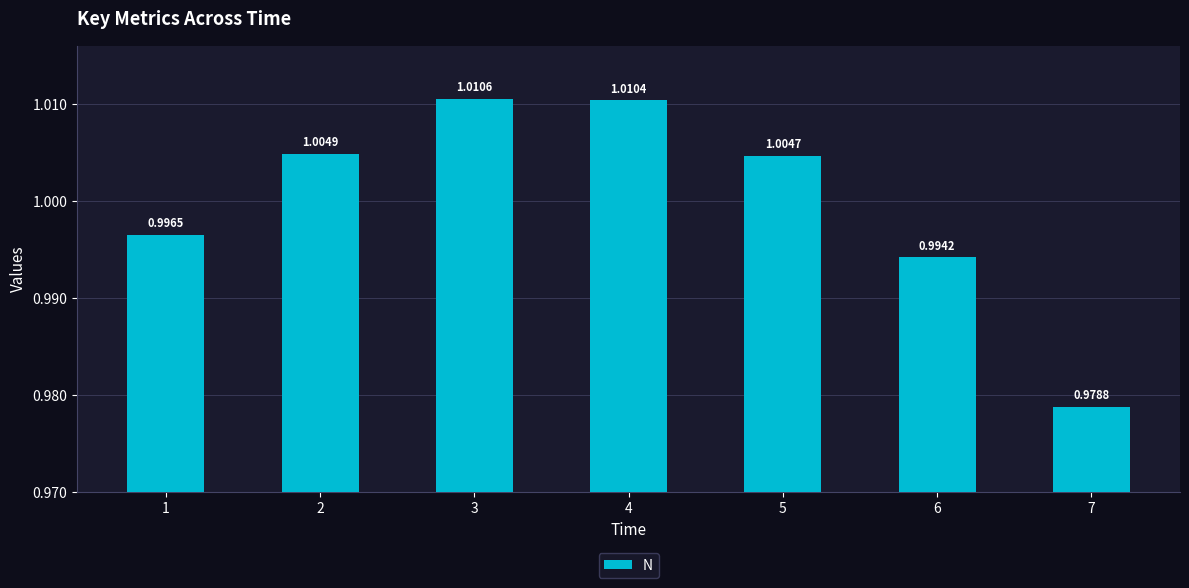

Which category has the lowest value across all series?

7